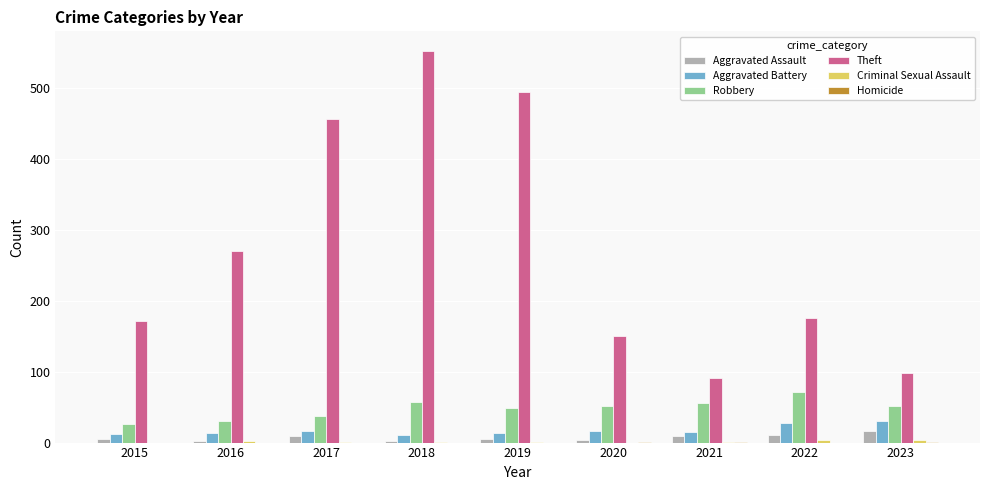

What is the sum of all Robbery values?

432